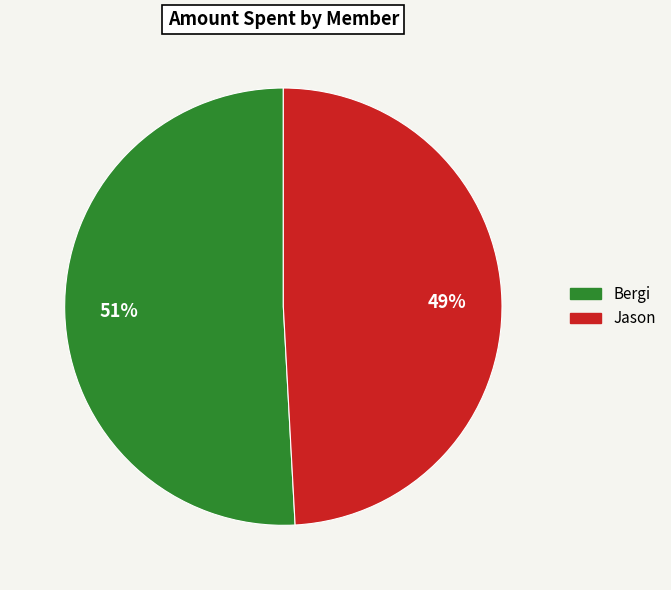

Do Jason and Bergi together represent more than half of the pie?

Yes